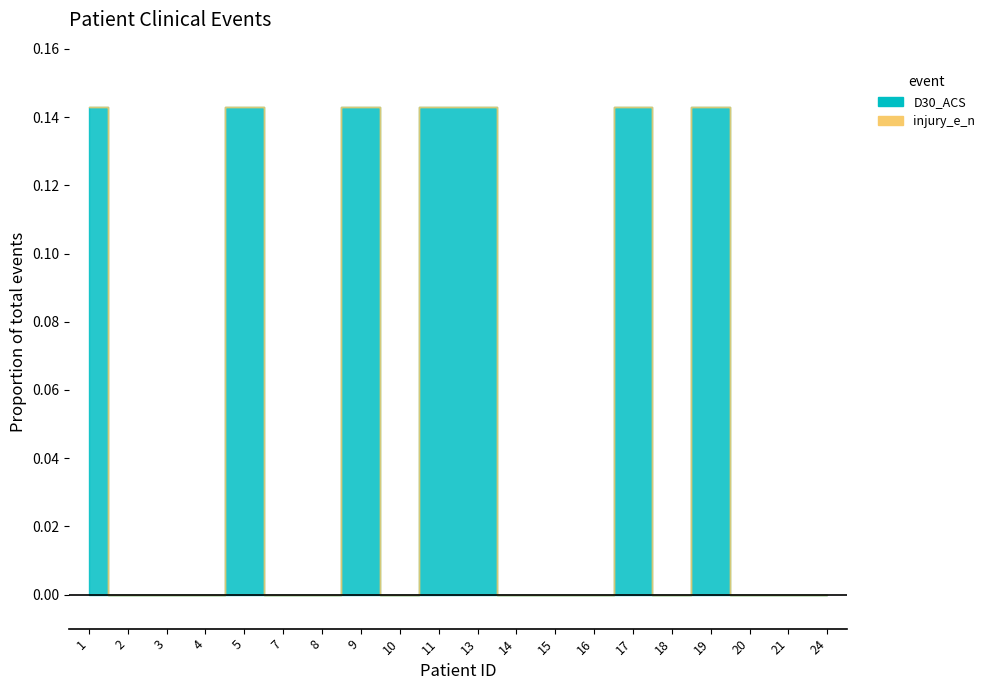

Count the number of values greater than 0.

7